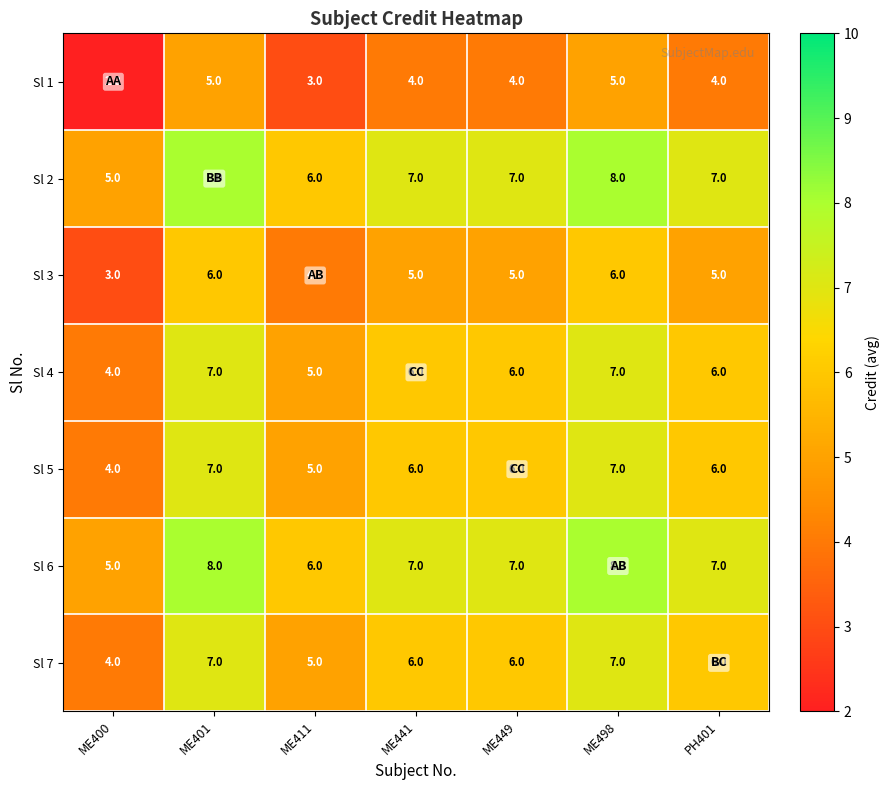

Is the value of Sl 3 at ME400 greater than the value of Sl 6 at ME400?

No